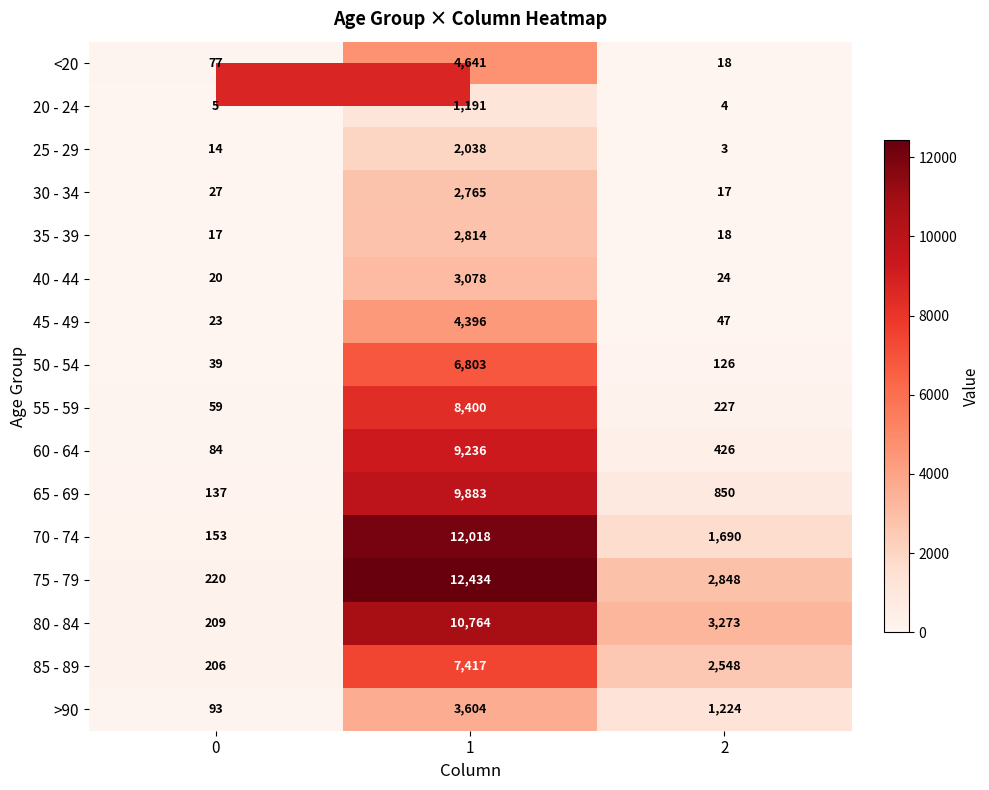

The 35 - 39 series shows 18 at 2. True or false?

True